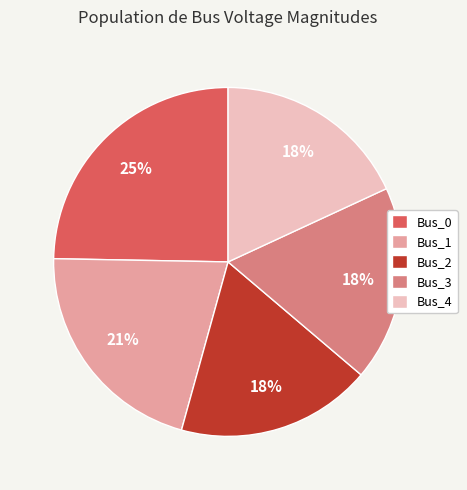

What is the largest slice in the pie chart?

Bus_0